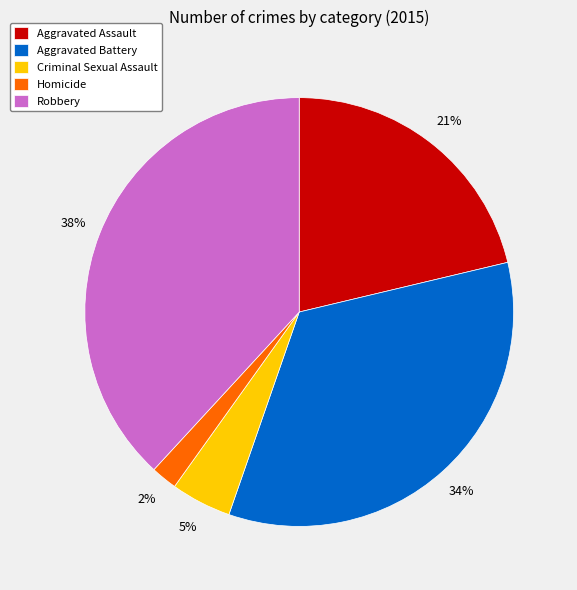

How many segments does this pie chart have?

5